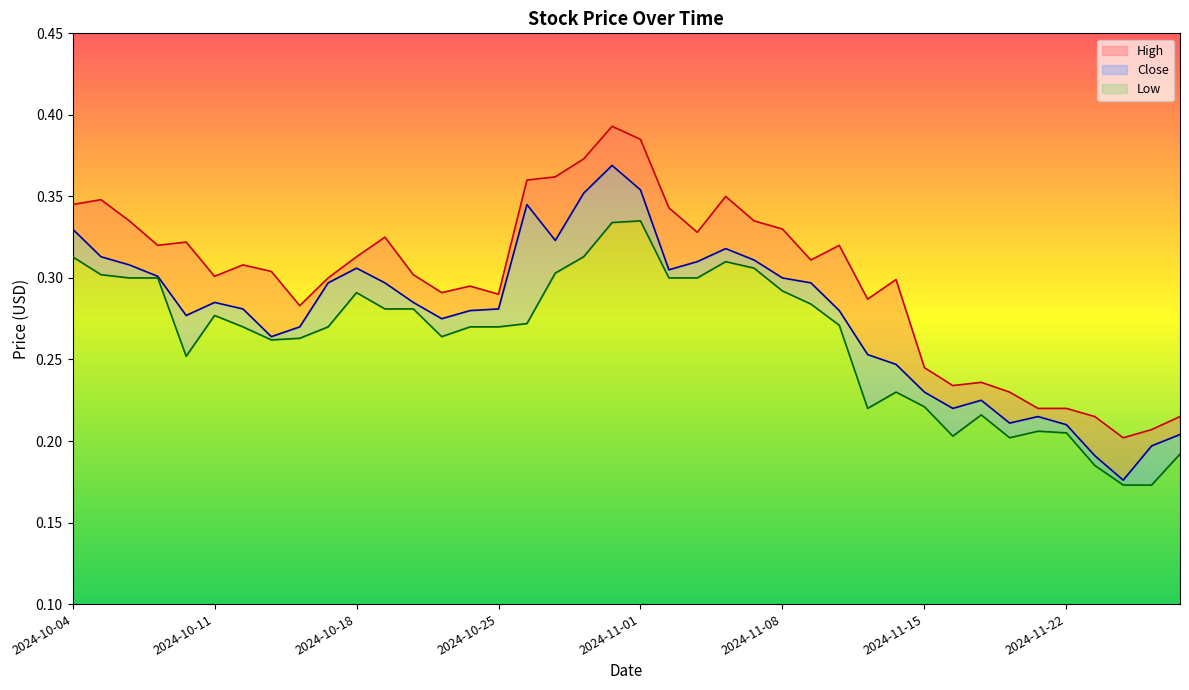

What are all the series names shown in the legend?

High, Close, Low